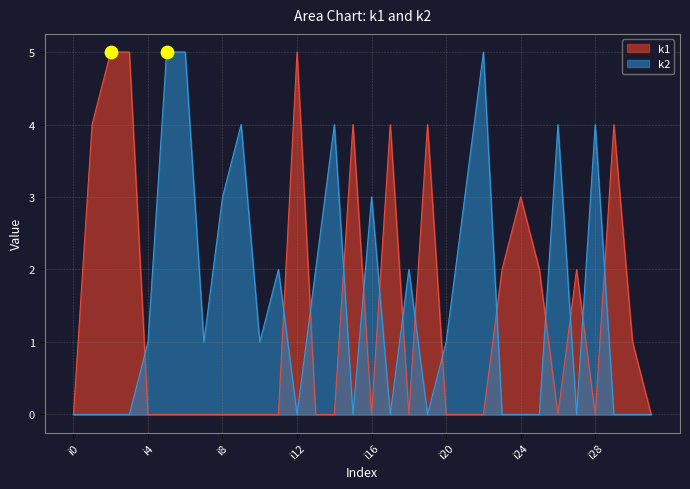

What are all the series names shown in the legend?

k1, k2